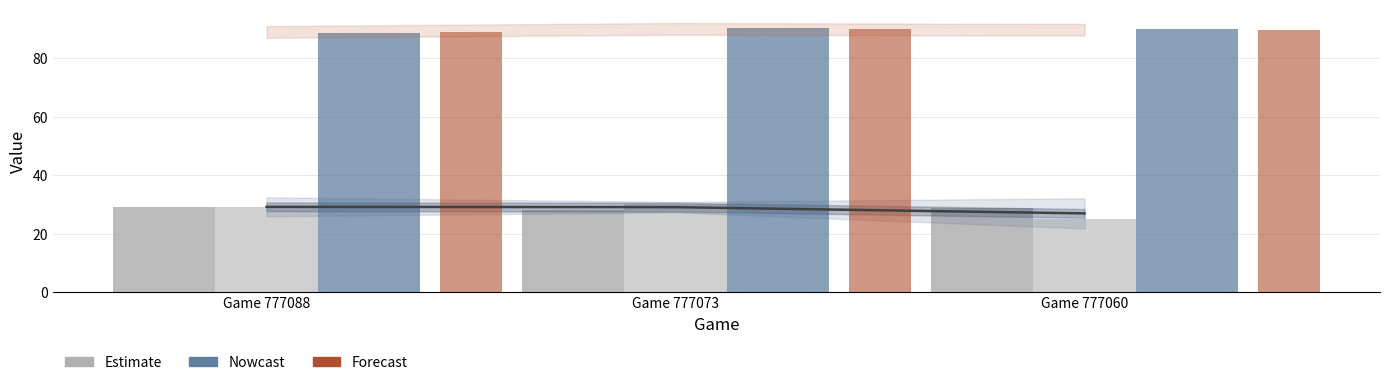

At which label does Center reach its minimum?

Game 777060